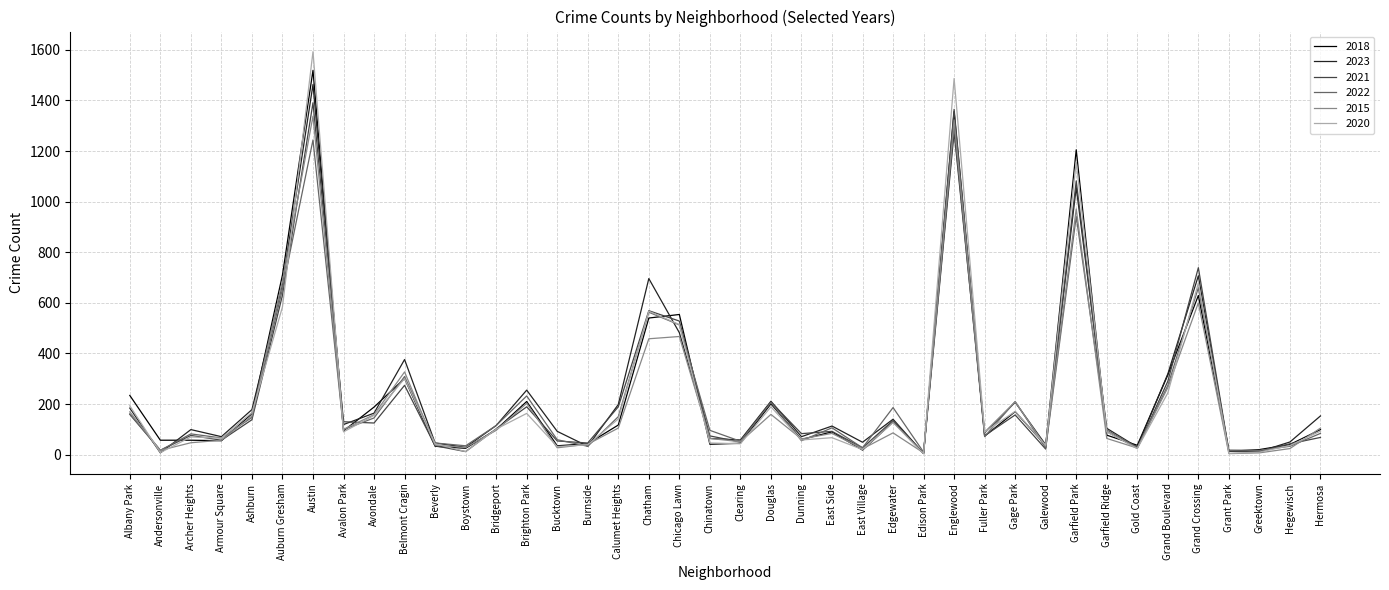

The 2020 series shows 58 at Dunning. True or false?

True